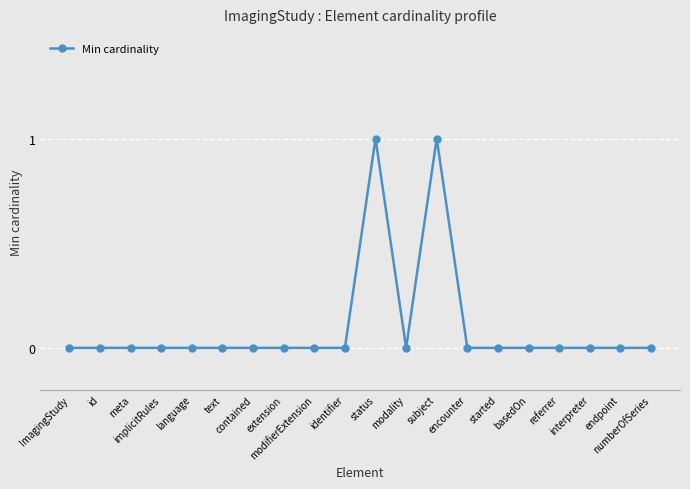

What is the value of the 11th point from the left?

1